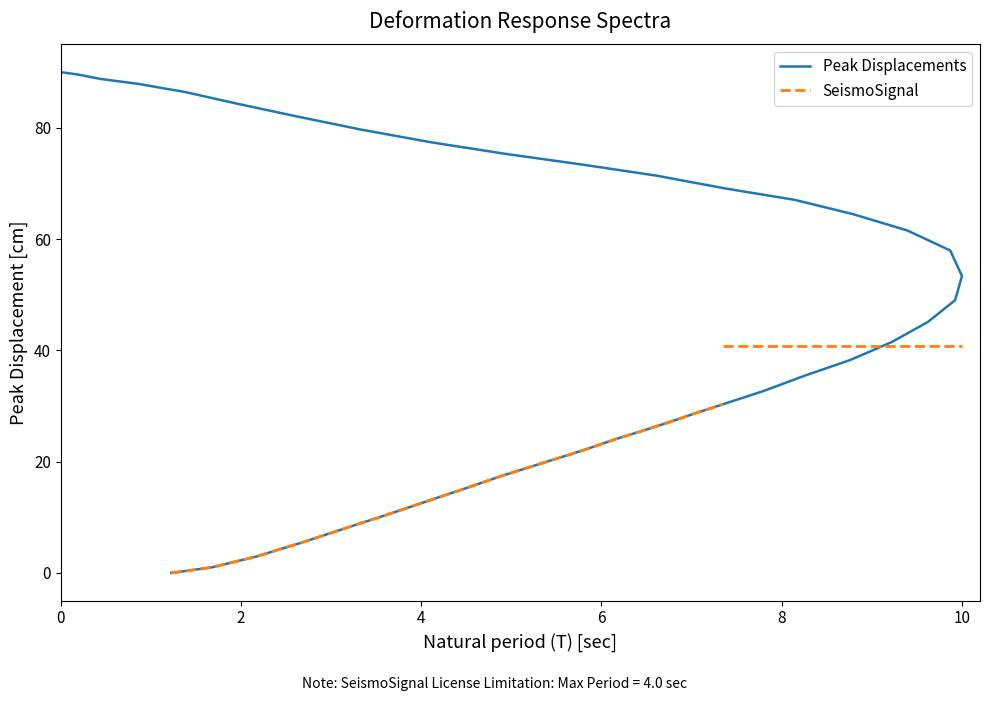

True or false: there are more than 1 points higher than both neighbors.

False